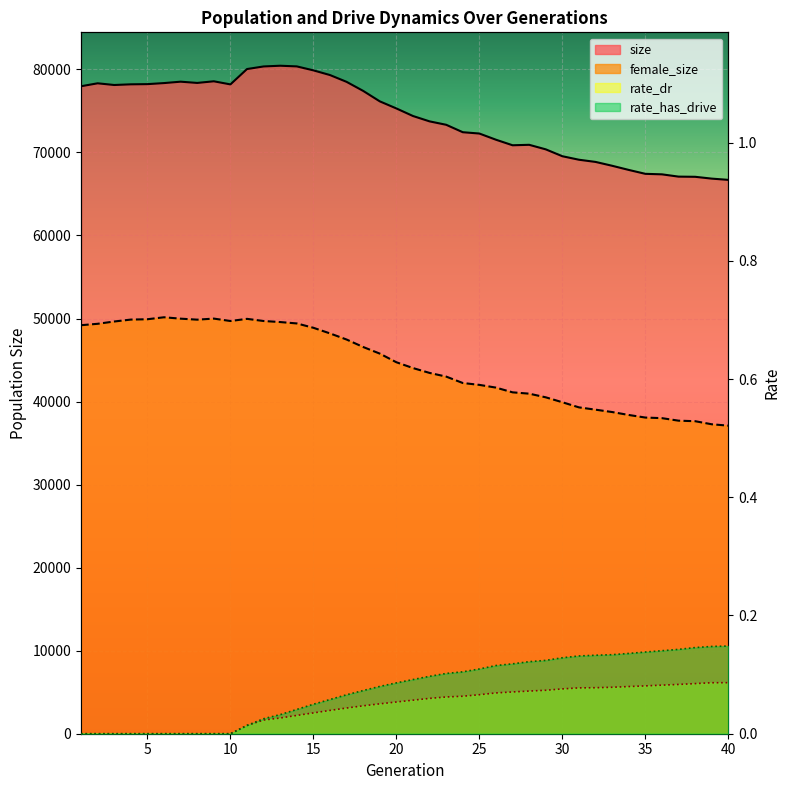

How many values in the size series are below 75299?

20